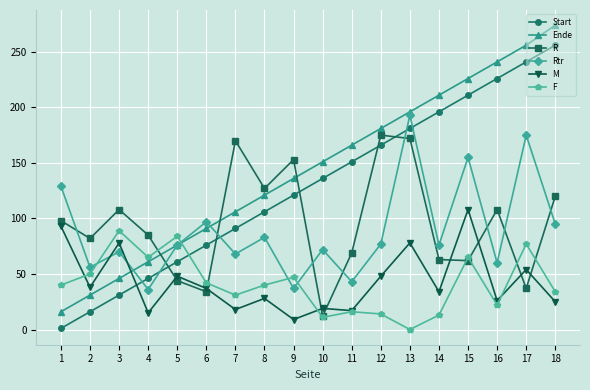

Count the number of data series in this chart.

6